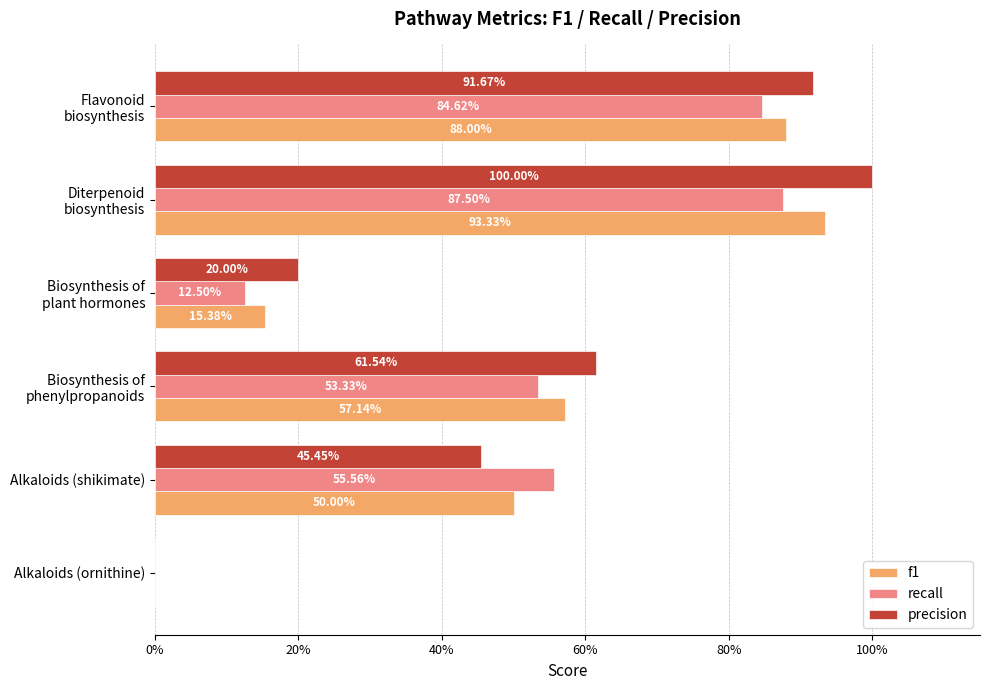

What are all the series names shown in the legend?

f1, recall, precision